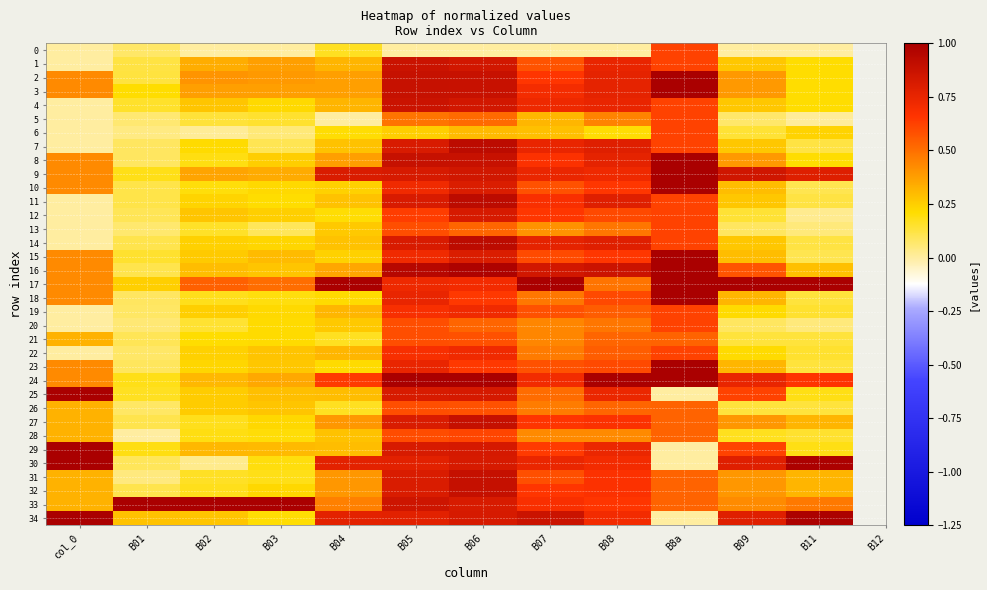

At which category is the sum across all series the highest?

B06